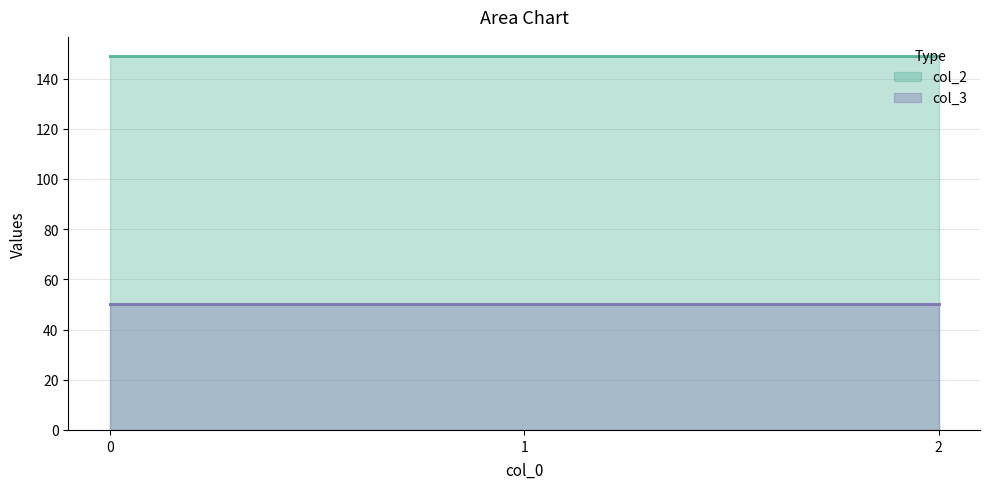

Is the value of col_2 at 0 greater than the value of col_3 at 1?

Yes